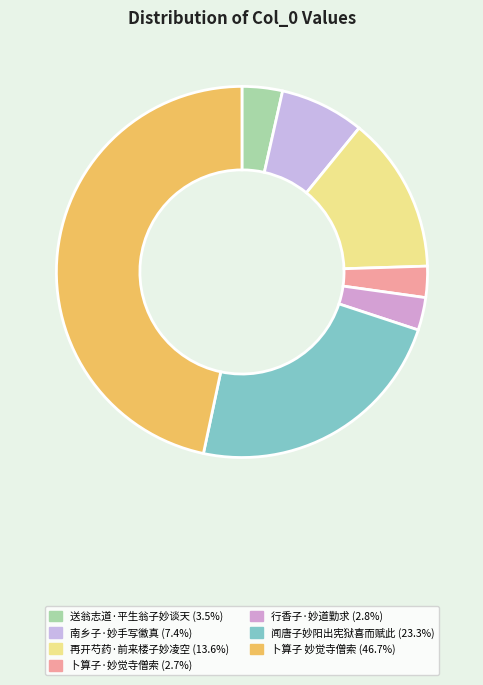

How many segments does this pie chart have?

7